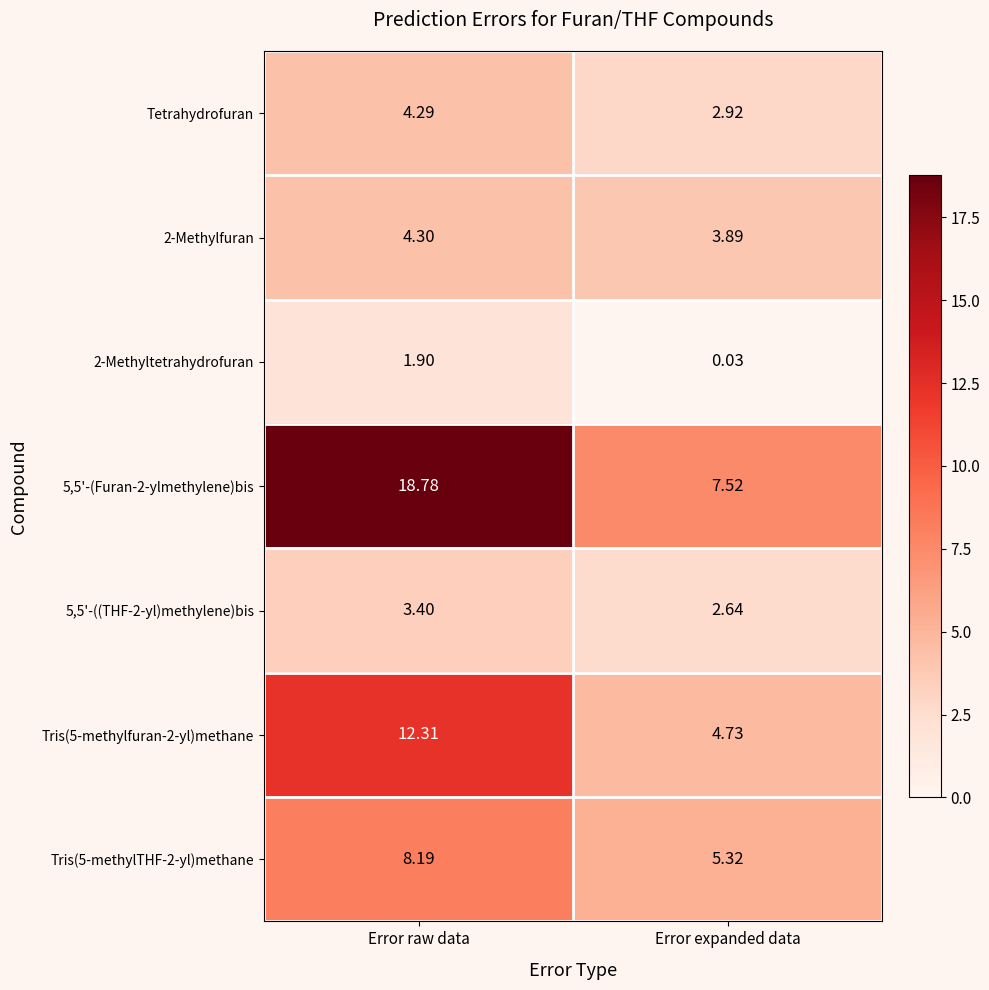

Which category has the highest value across all series?

Error raw data